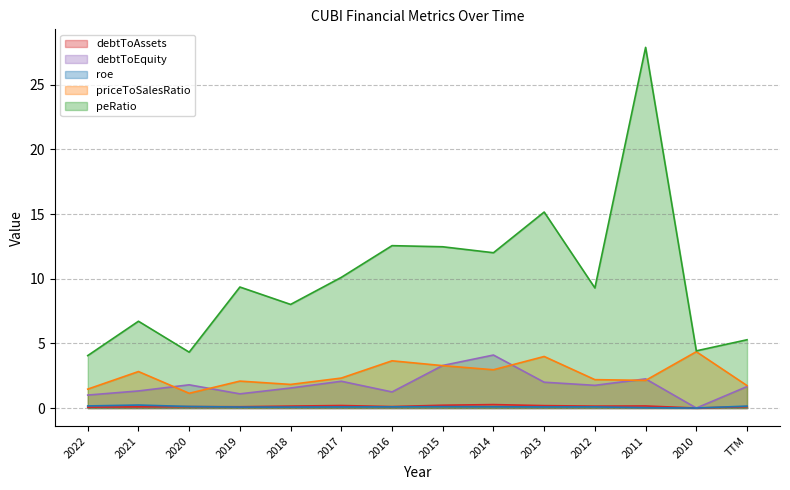

What is the difference between the second highest and minimum values in the roe series?

0.2